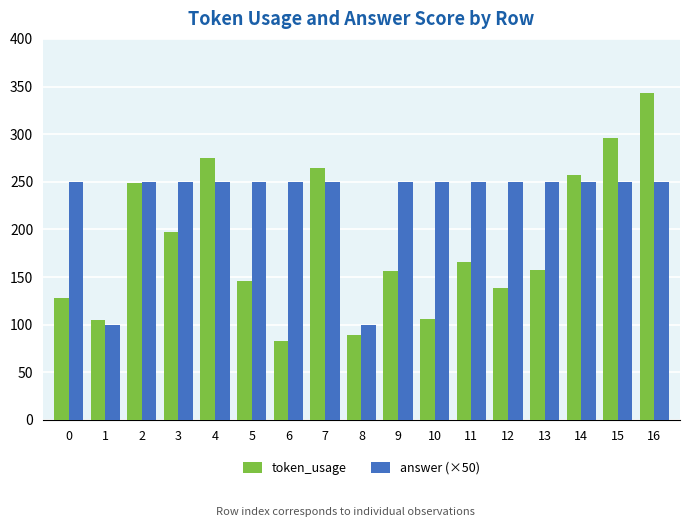

Which series changed the most between 13 and 16?

token_usage